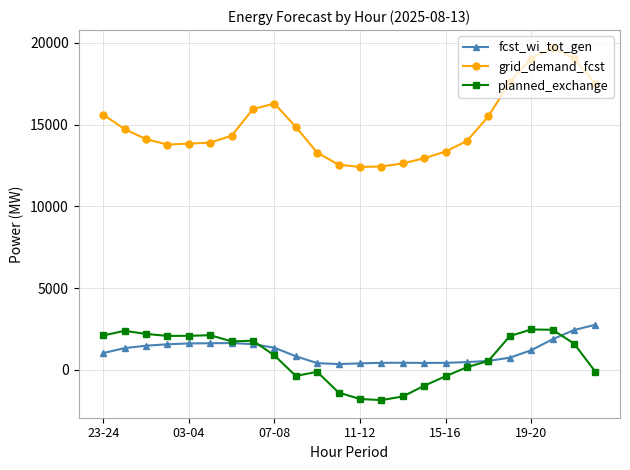

At how many categories does at least one series exceed 7862?

24